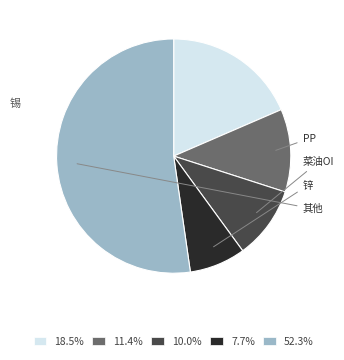

Does 18.5% account for over 50% of the chart?

No